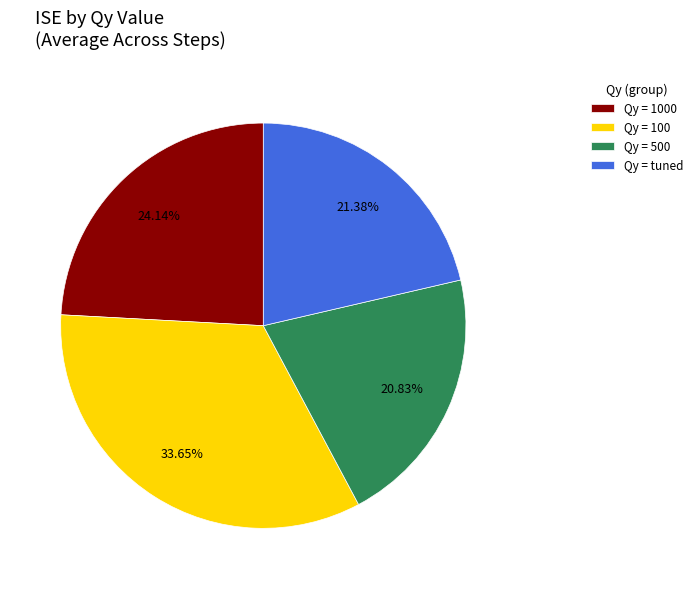

Approximately how many times larger is the value at Qy = 100 compared to Qy = tuned?

1.6